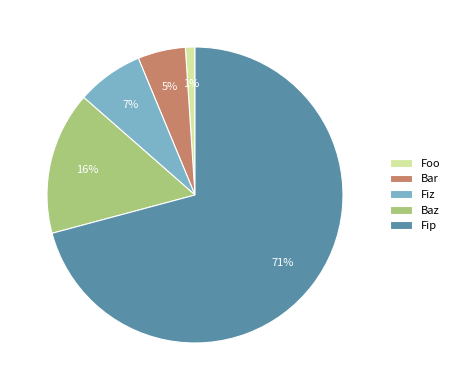

How many segments does this pie chart have?

5